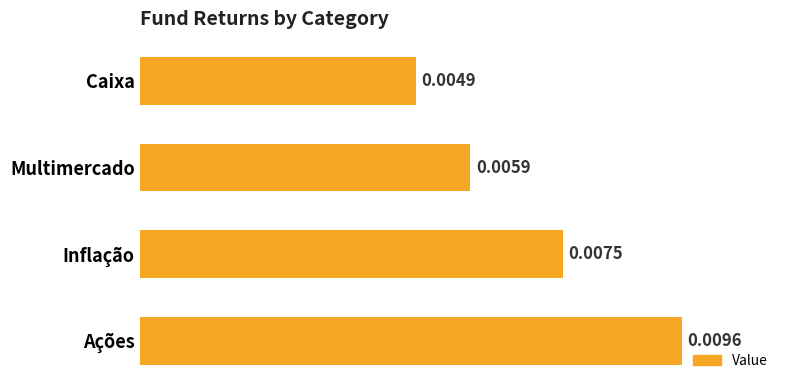

Count the number of categories in the chart.

4